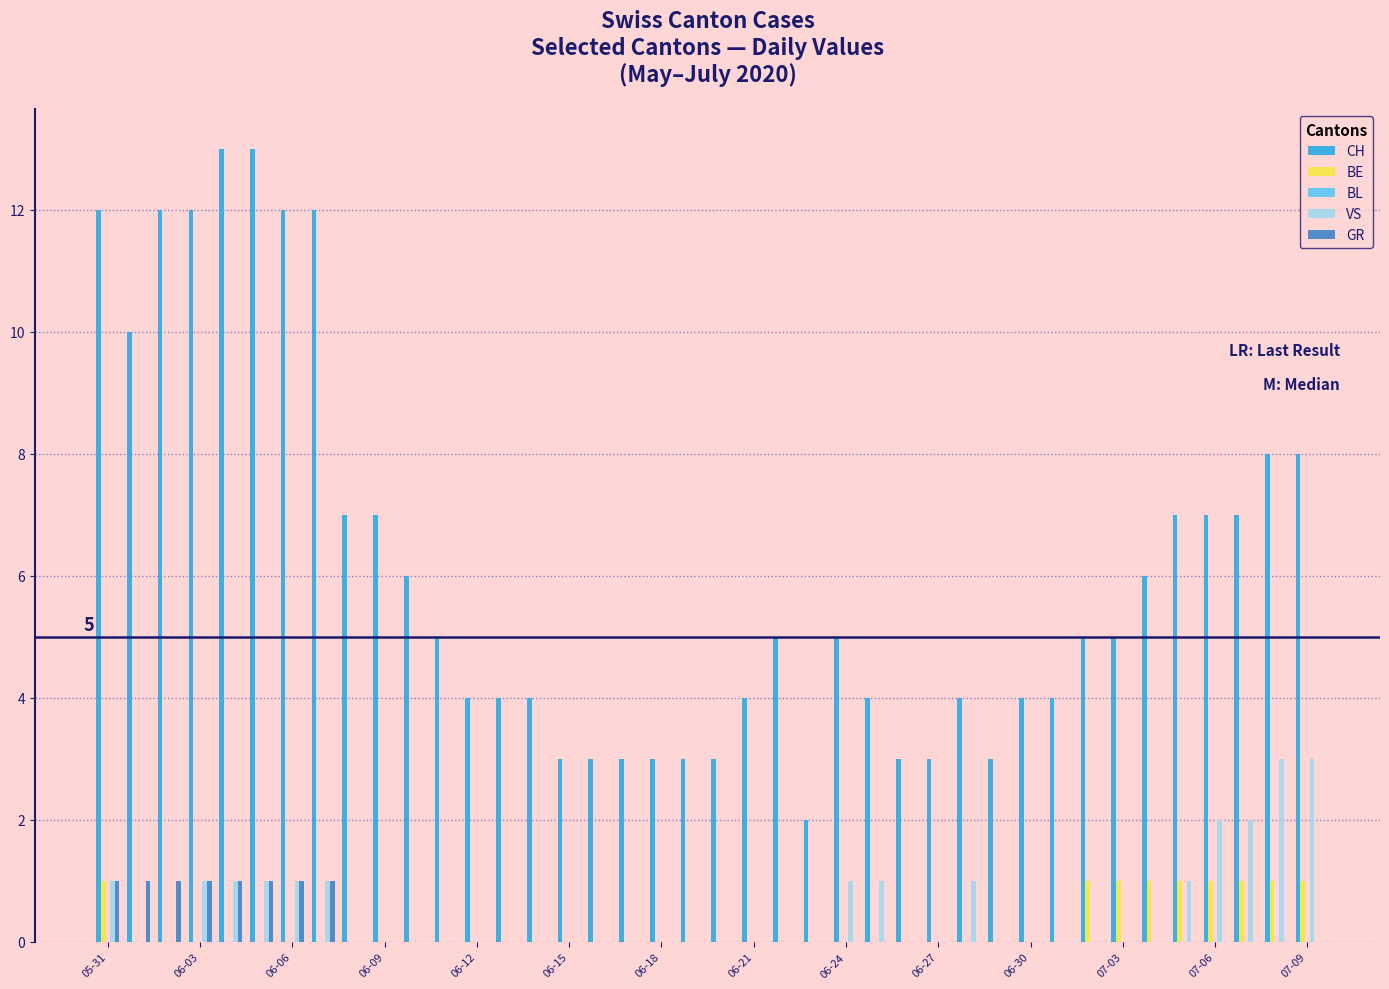

Which series has the largest total across all categories?

CH